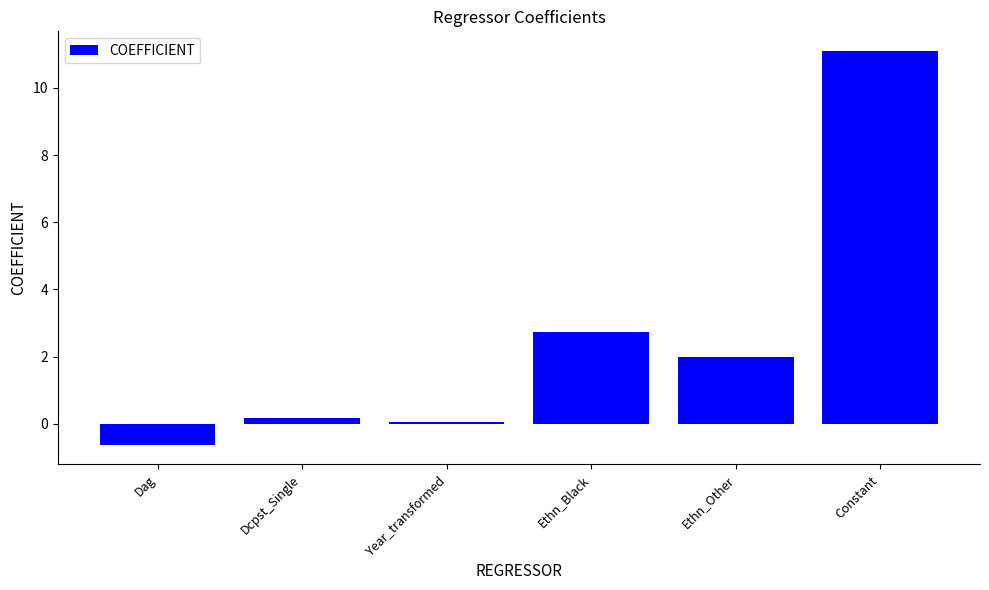

How many data points are less than 1?

3